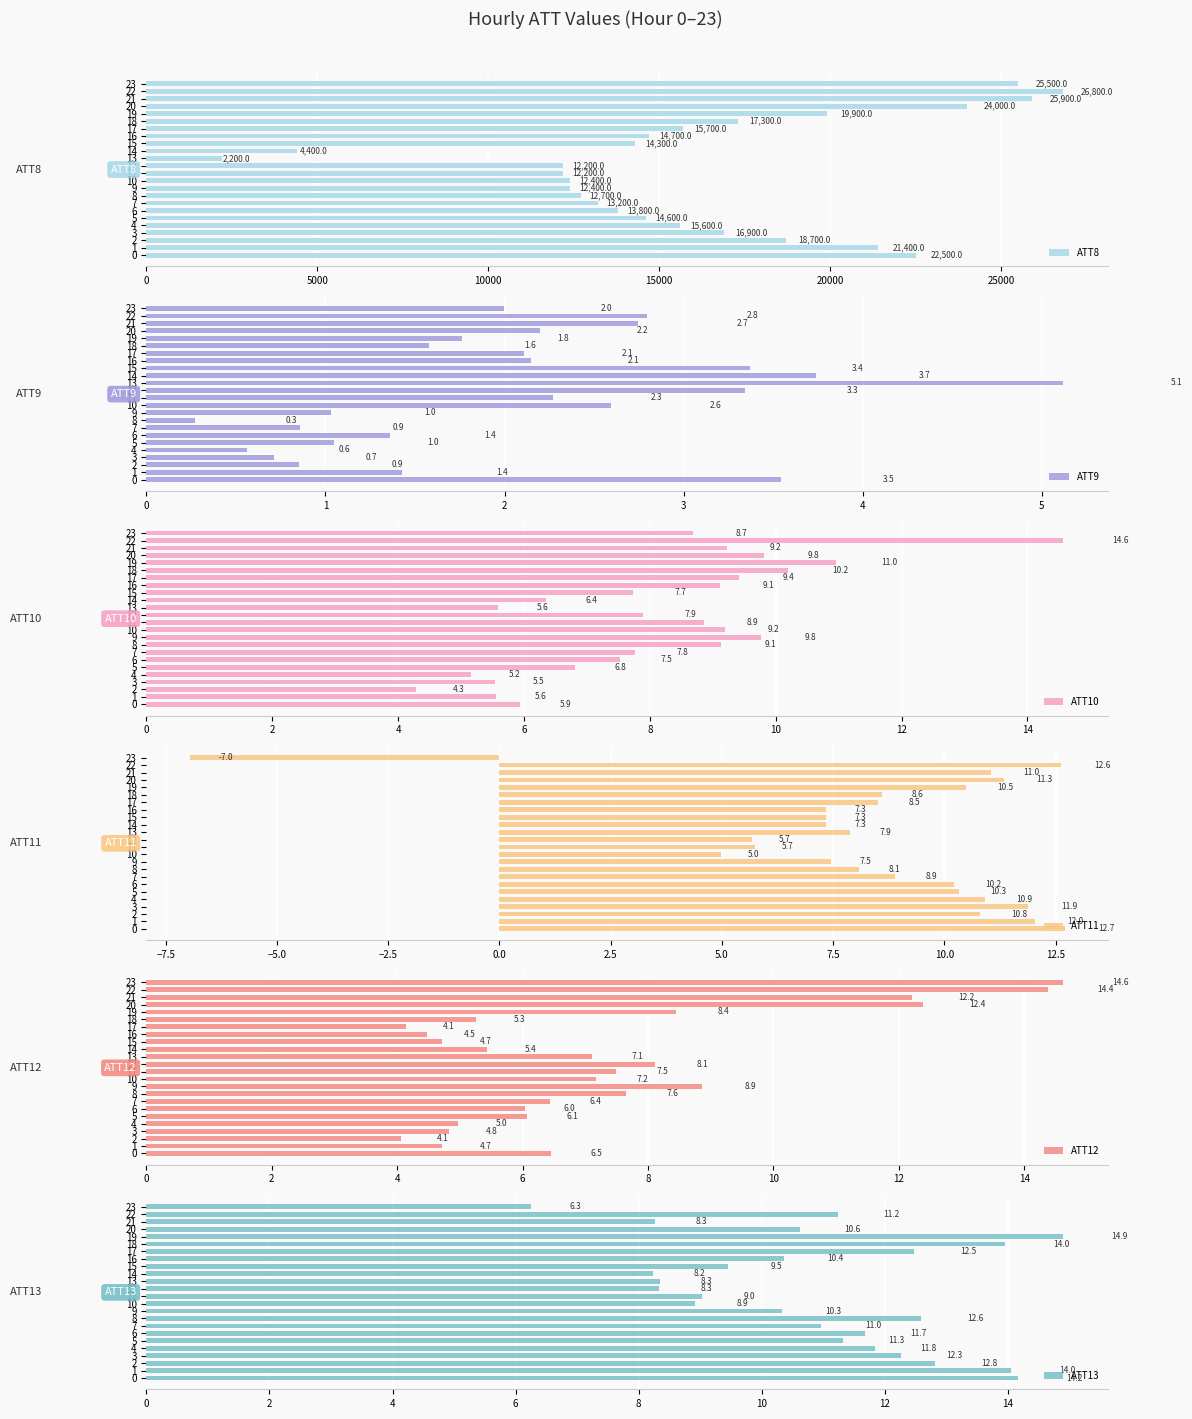

True or false: ATT10 has a value of 4.3 at 2.

True